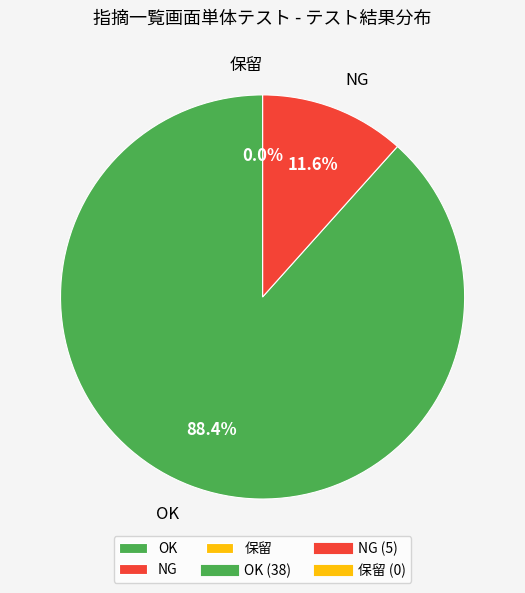

The NG slice represents 24% of the pie. True or false?

False